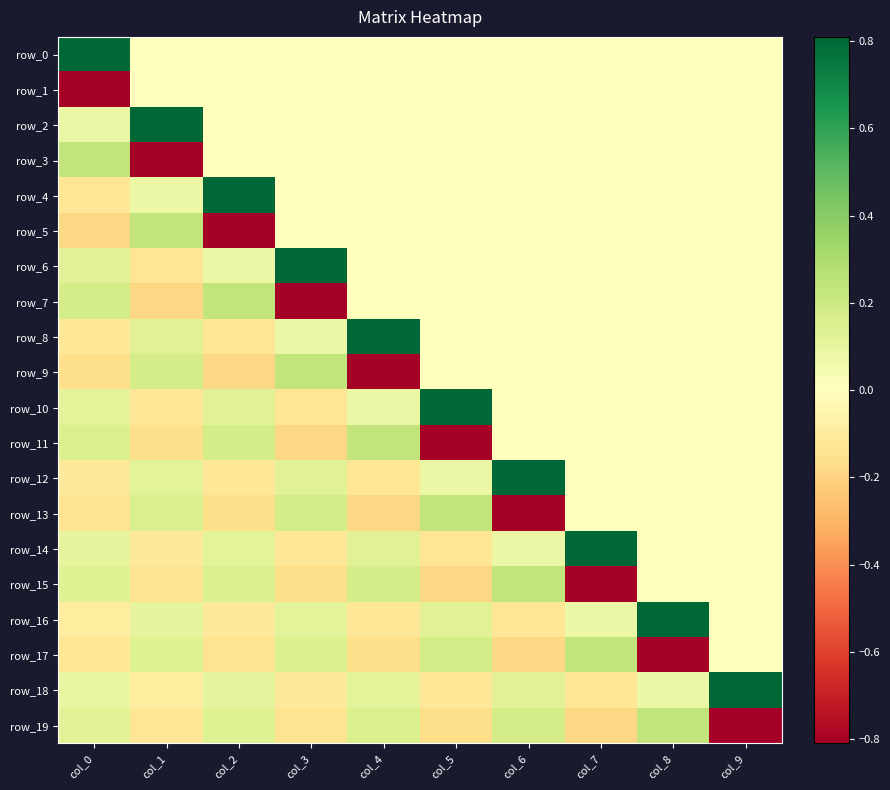

Rank the series at col_5 from lowest to highest value.

row_11, row_15, row_19, row_14, row_18, row_0, row_1, row_2, row_3, row_4, row_5, row_6, row_7, row_8, row_9, row_12, row_16, row_17, row_13, row_10